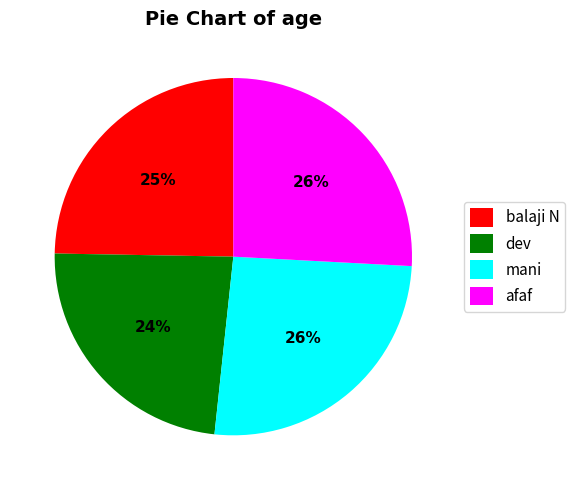

What is the ratio of the value at dev to the value at afaf?

0.9